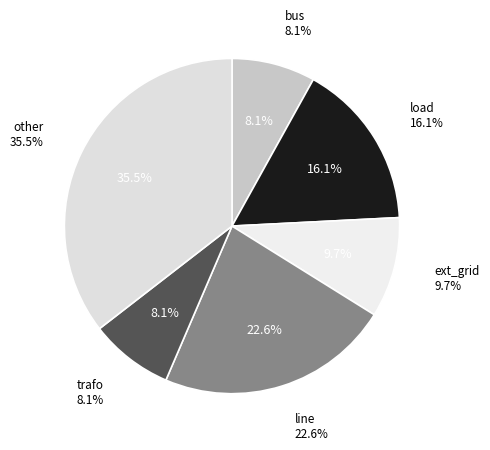

What percentage do bus and load together represent?

24.2%